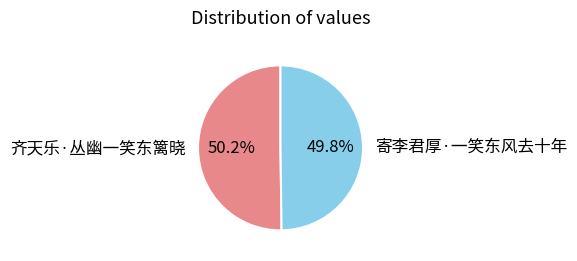

True or false: 寄李君厚·一笑东风去十年 accounts for 37% of the total.

False